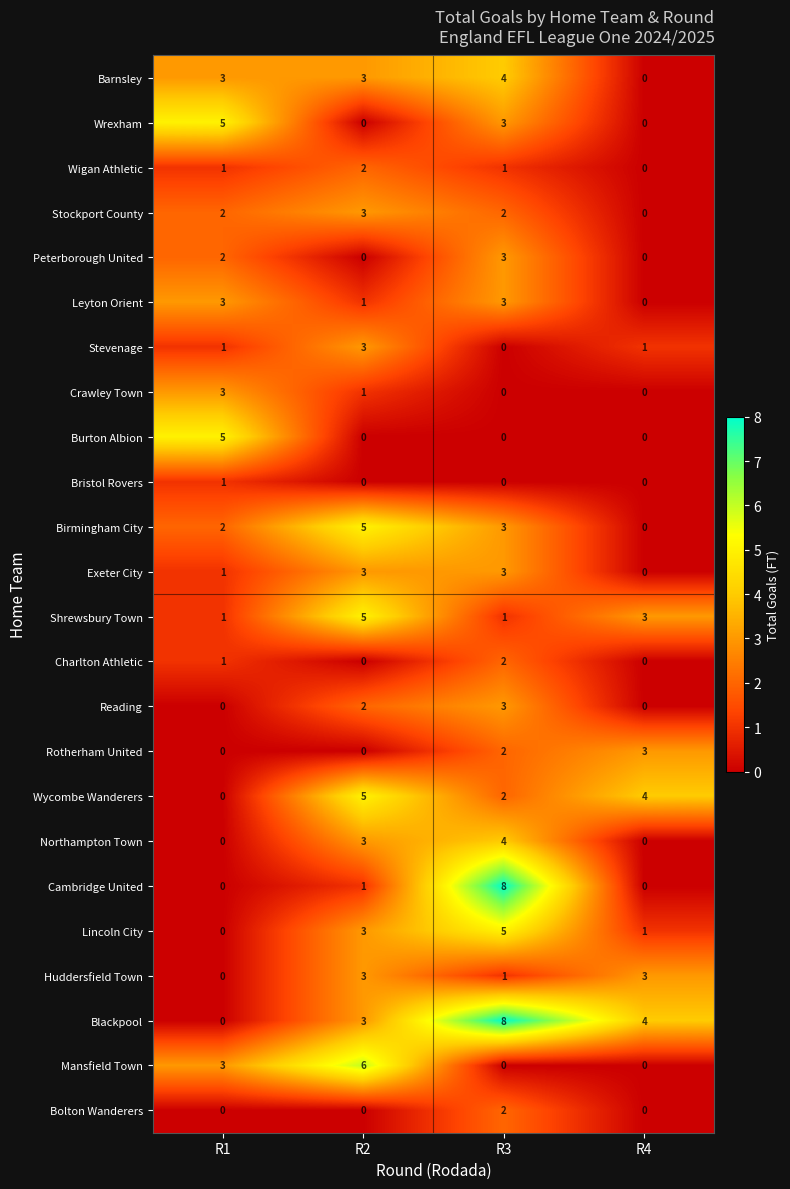

At which category is the sum across all series the highest?

R3